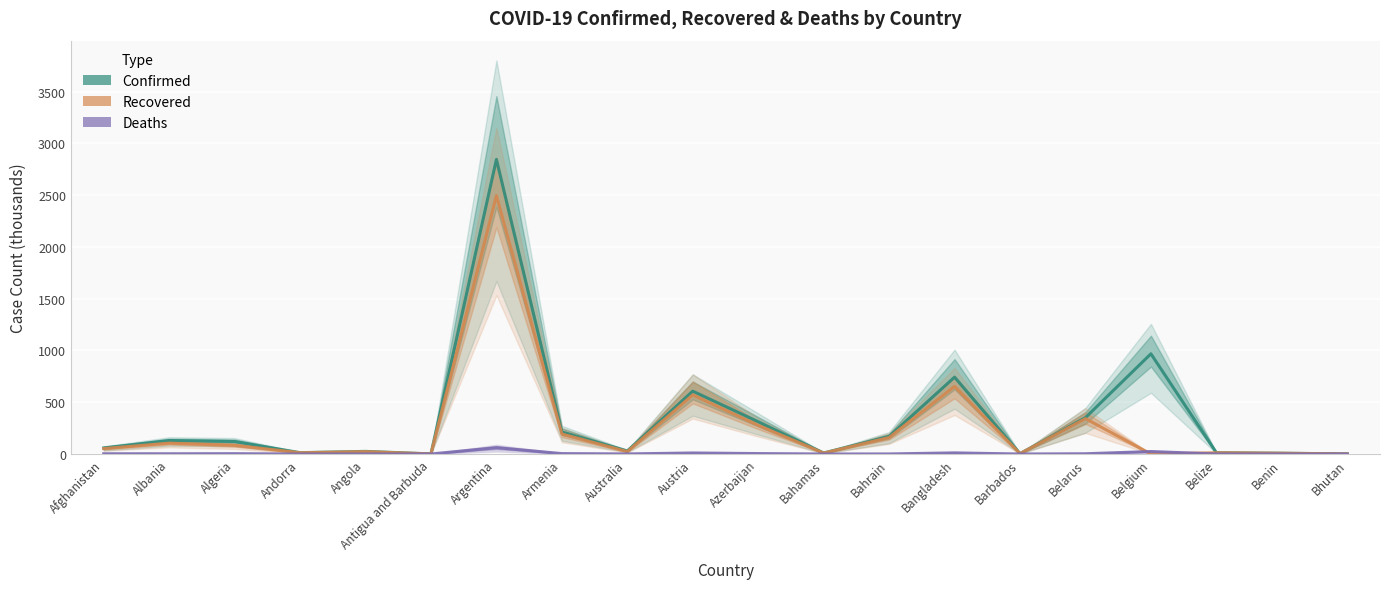

At how many categories does at least one series exceed 389?

4